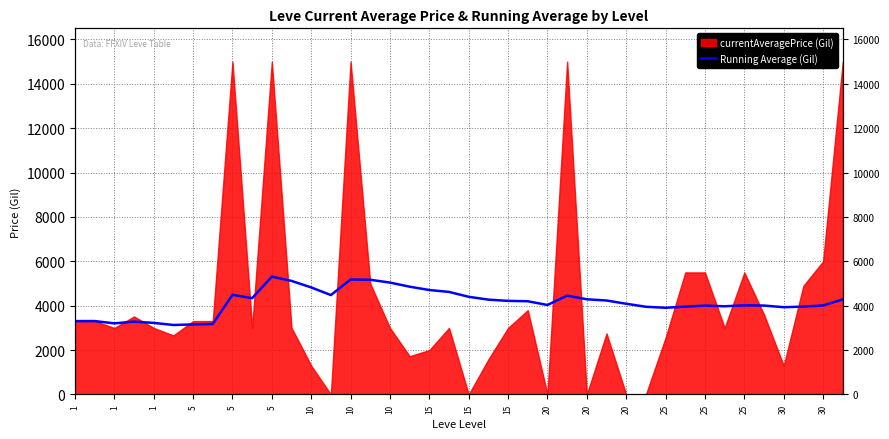

How many interior local valleys (lower than both neighbors) does the data have?

8